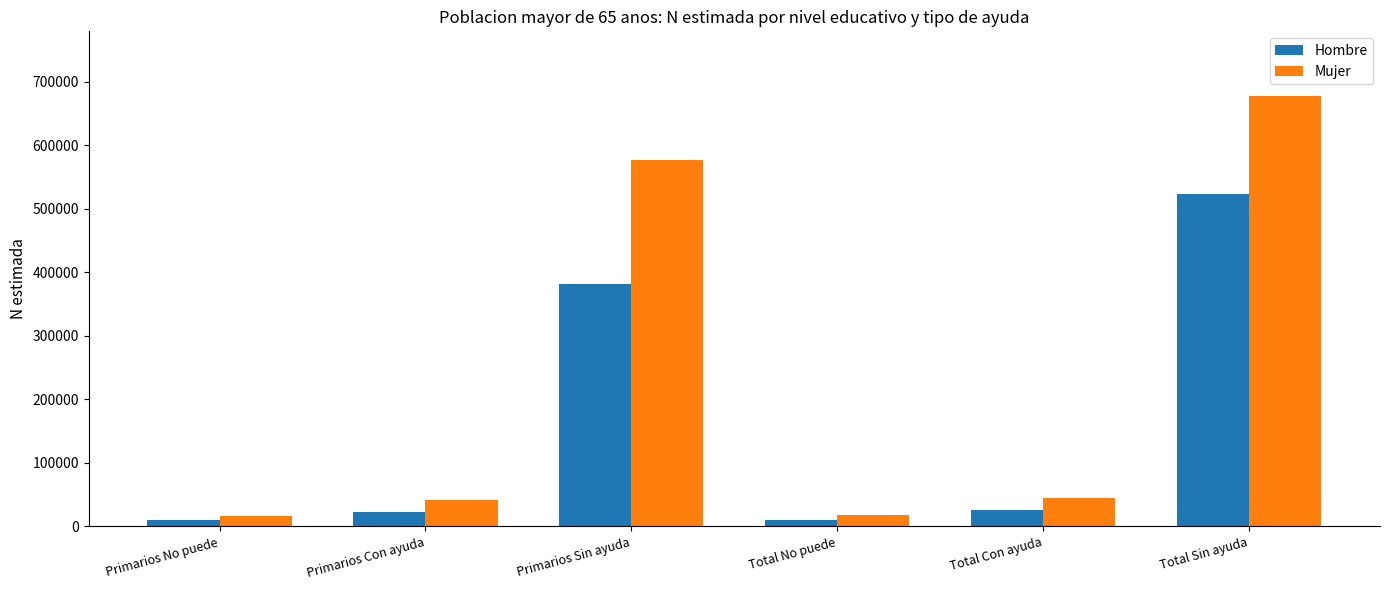

Which series has the largest range (max minus min)?

Mujer